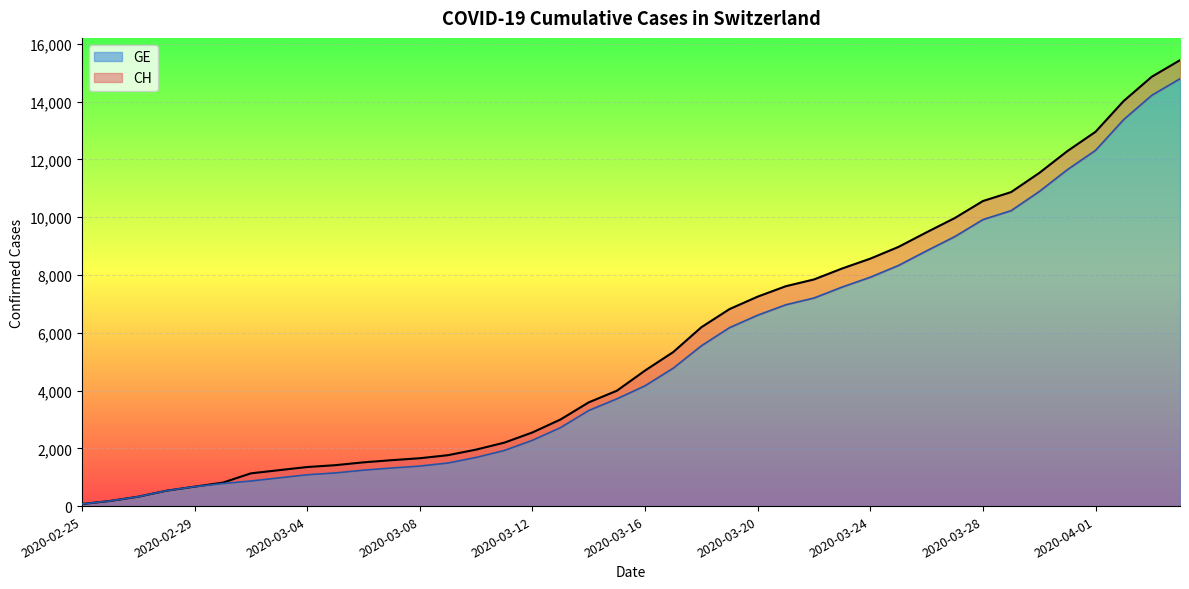

What is the value of the CH point at the 25th from the left?

7249